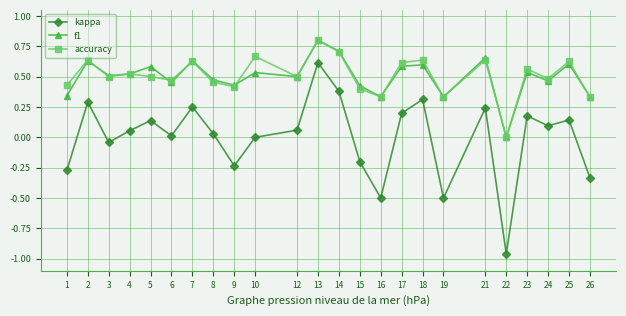

How many distinct data groups are displayed?

3